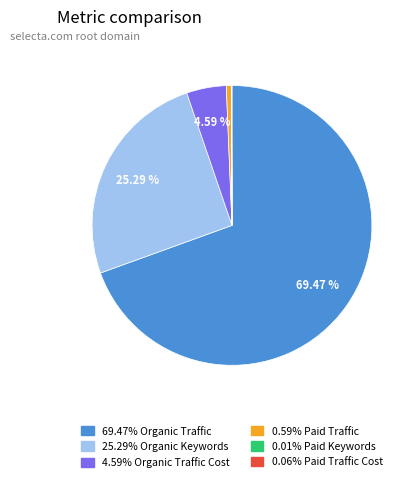

Is there any slice that represents more than half of the pie?

Yes